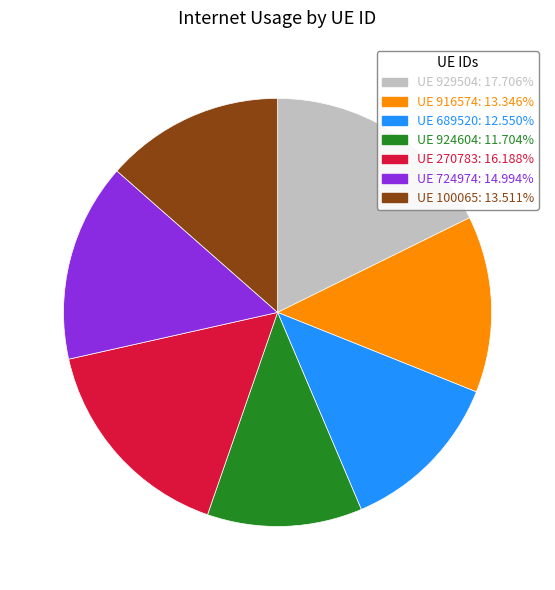

Is there a majority slice in this chart?

No